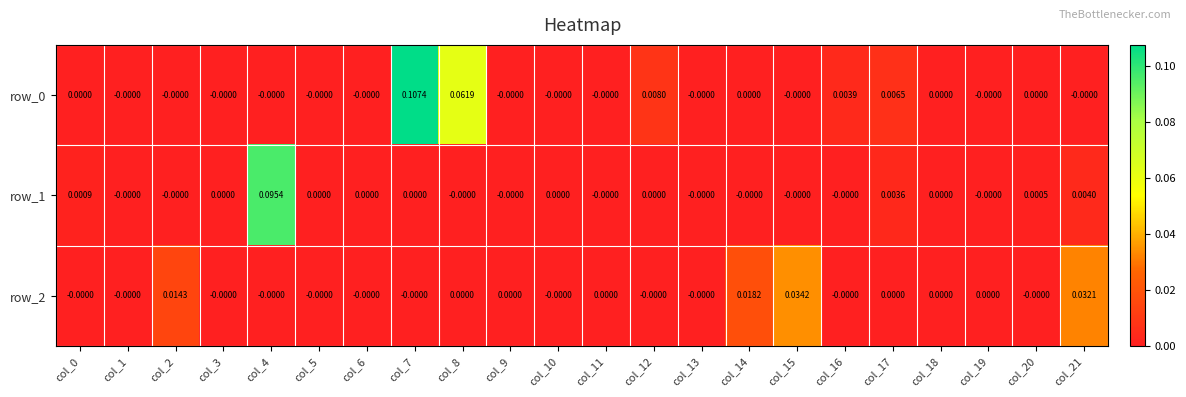

Is the value of row_1 at col_0 greater than the value of row_0 at col_11?

Yes